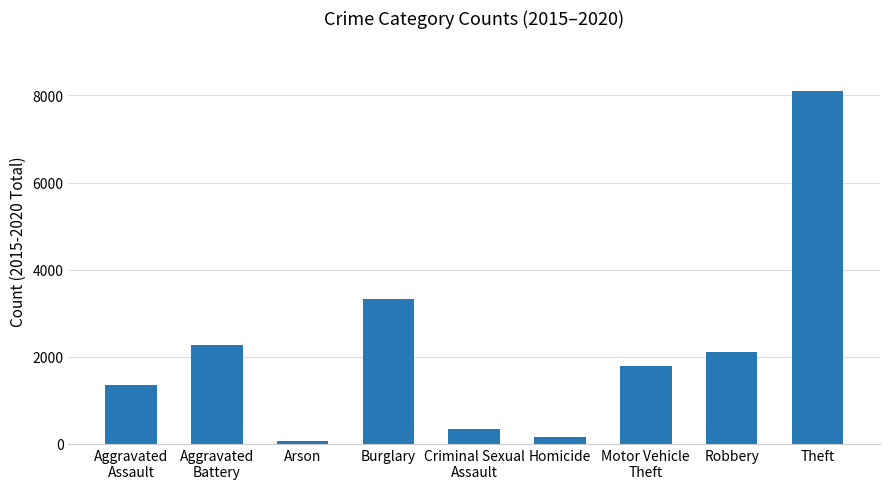

Rank the categories by value from lowest to highest.

Arson, Homicide, Criminal Sexual
Assault, Aggravated
Assault, Motor Vehicle
Theft, Robbery, Aggravated
Battery, Burglary, Theft